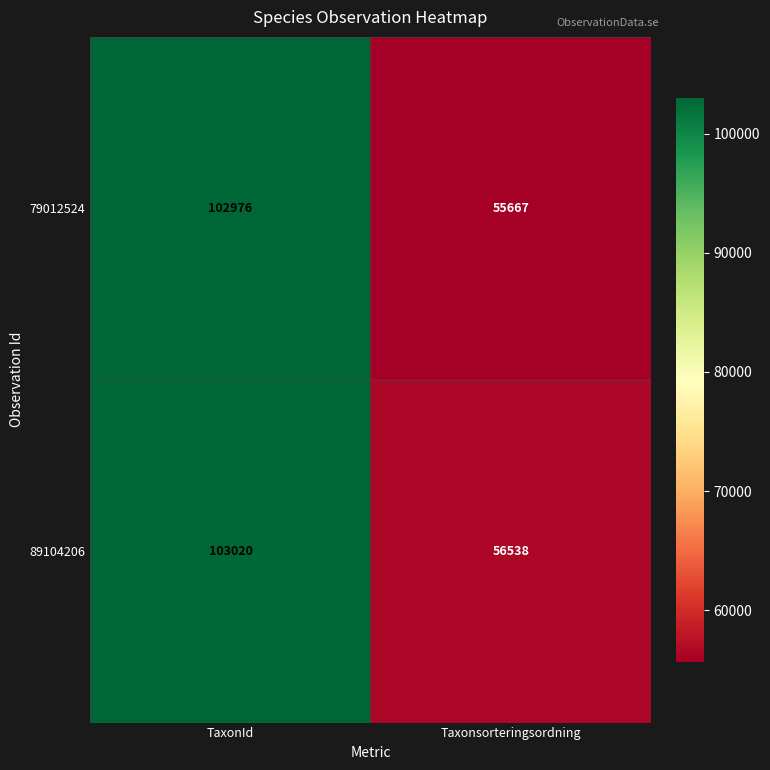

Rank the categories by 89104206 value from highest to lowest.

TaxonId, Taxonsorteringsordning